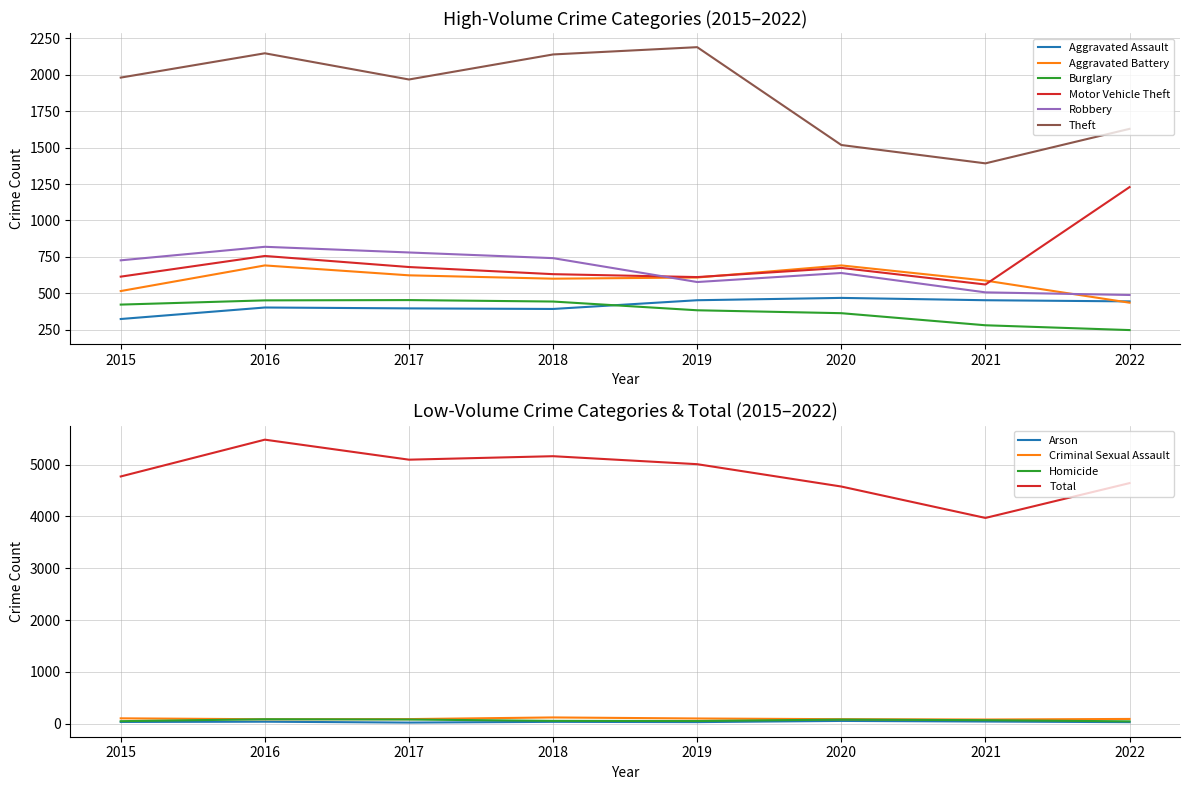

At which label is Burglary closest to 350?

2020